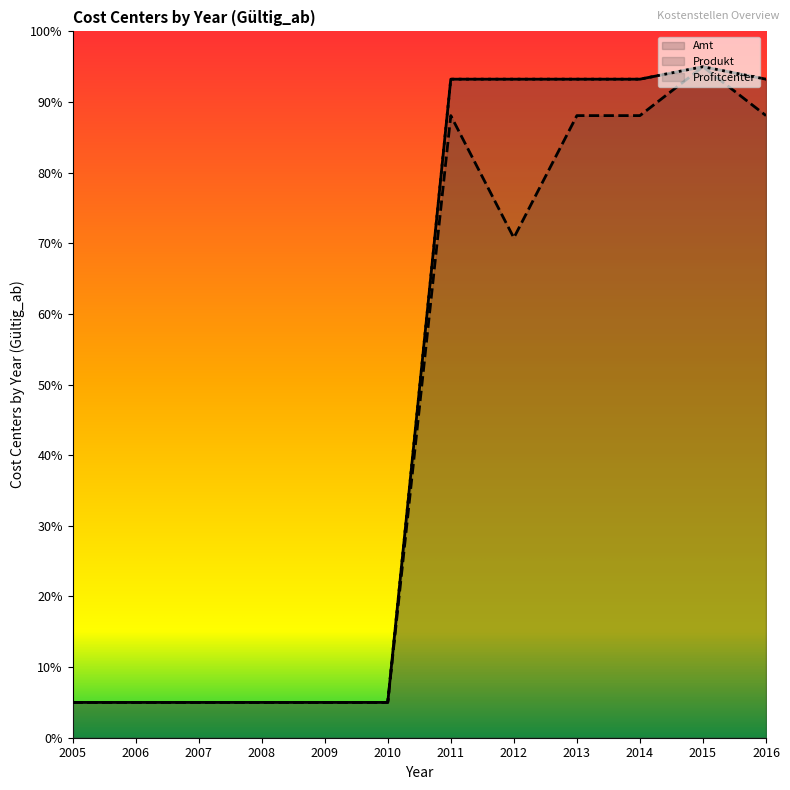

Which series has the largest total across all categories?

Amt